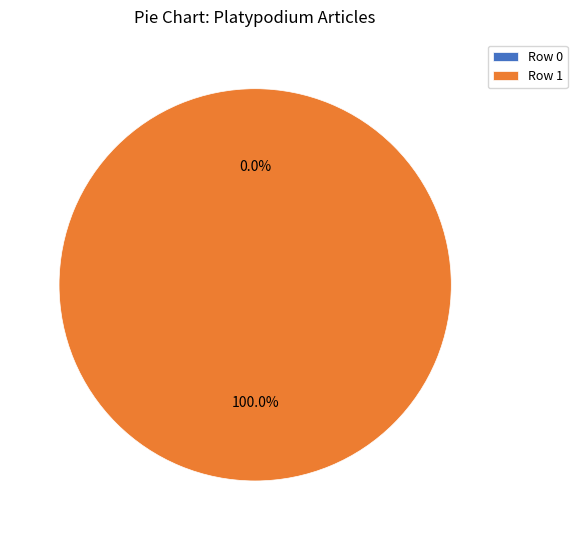

To the nearest percent, what is the combined percentage of Row 0 and Row 1?

100%